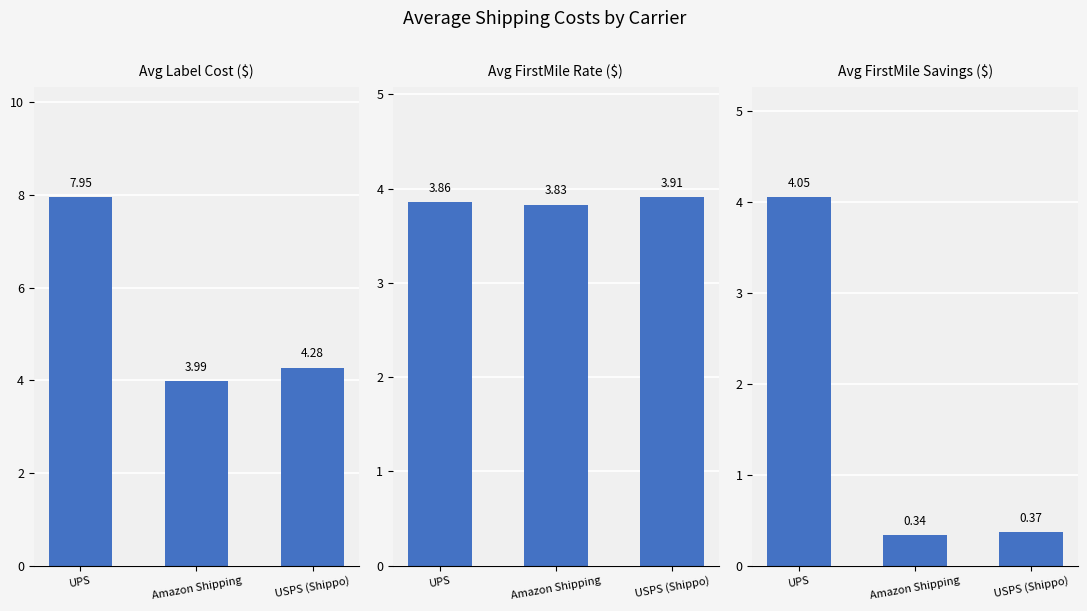

What is the difference between the maximum and minimum values in the FirstMile_Savings_Dollar series?

3.7